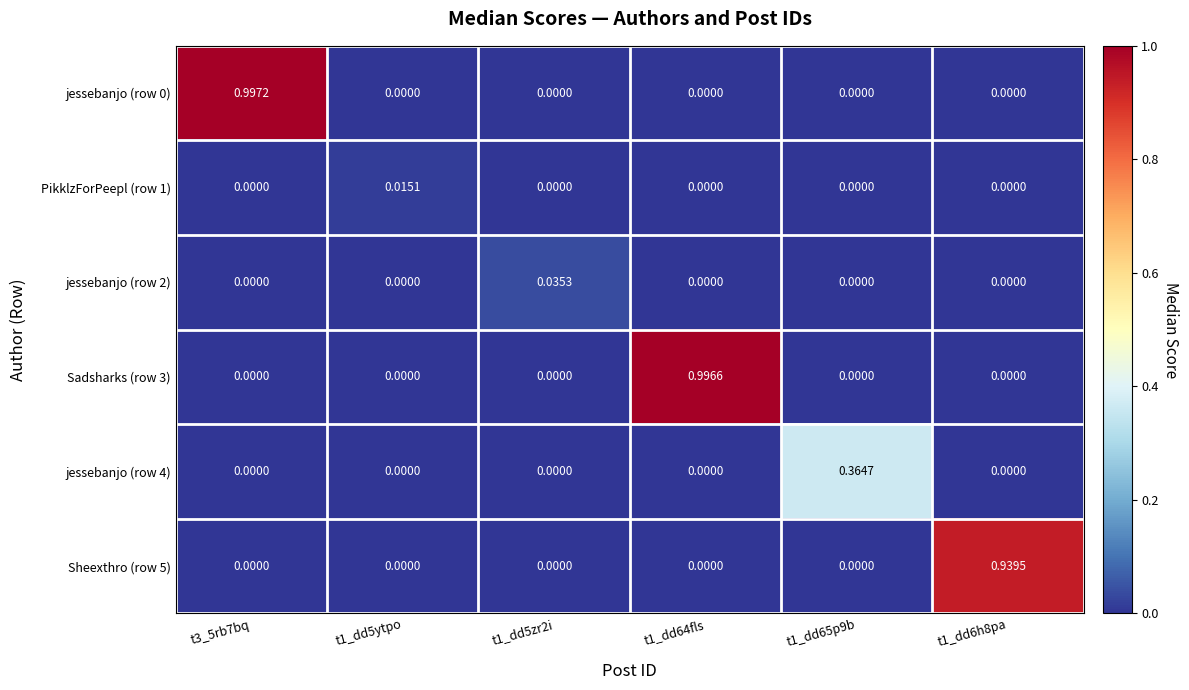

Is the value of Sadsharks (row 3) at t1_dd64fls greater than the value of jessebanjo (row 2) at t1_dd65p9b?

Yes